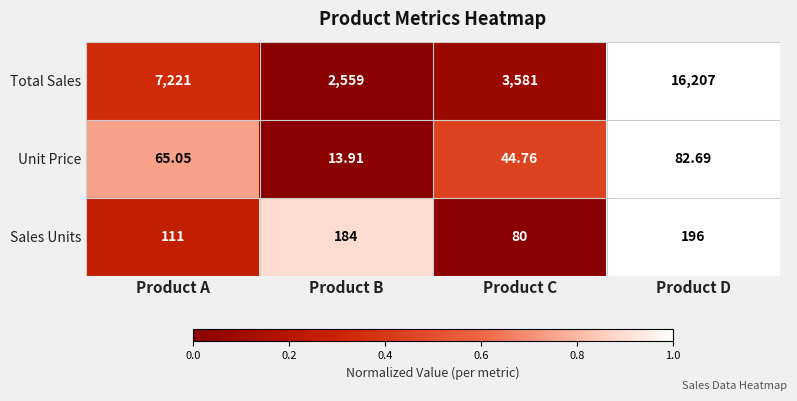

List the series in order of their peak value, lowest first.

Unit Price, Sales Units, Total Sales